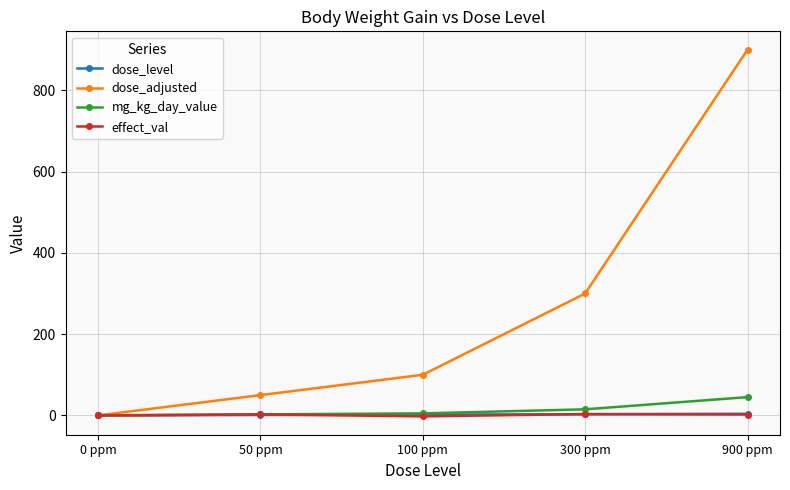

Is the value of dose_adjusted at 100 ppm greater than the value of effect_val at 300 ppm?

Yes